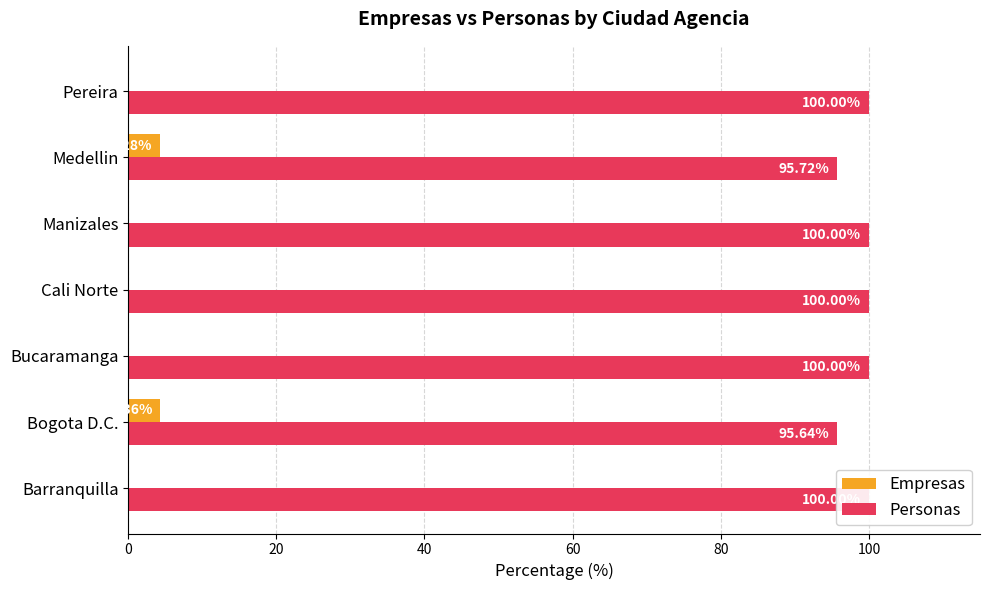

Reading right to left, list all the values displayed in this chart.

Empresas: 0.0	4.3	0.0	0.0	0.0	4.4	0.0
Personas: 100.0	95.7	100.0	100.0	100.0	95.6	100.0